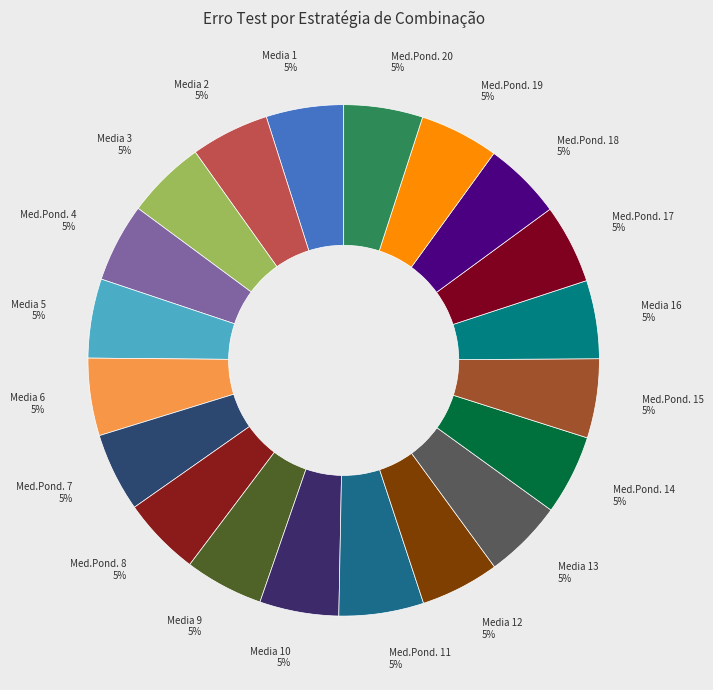

Is the sum of Med.Pond. 15 5% and Med.Pond. 18 5% greater than half?

No